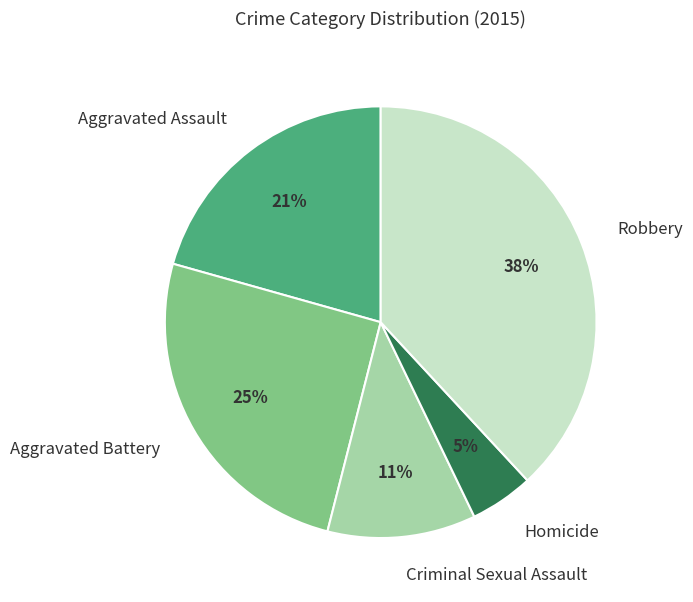

To the nearest percent, what is the difference between the largest and smallest slice percentages?

33%